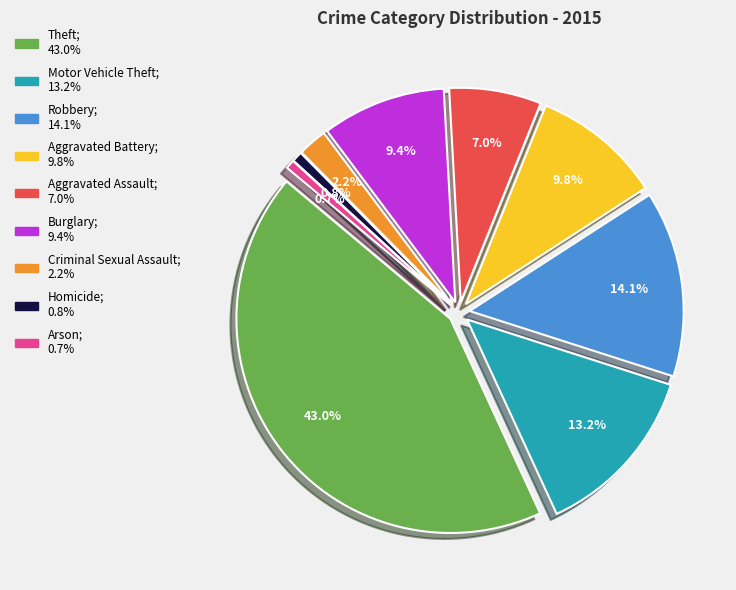

What is the ratio of the value at Aggravated Assault to the value at Robbery?

0.5